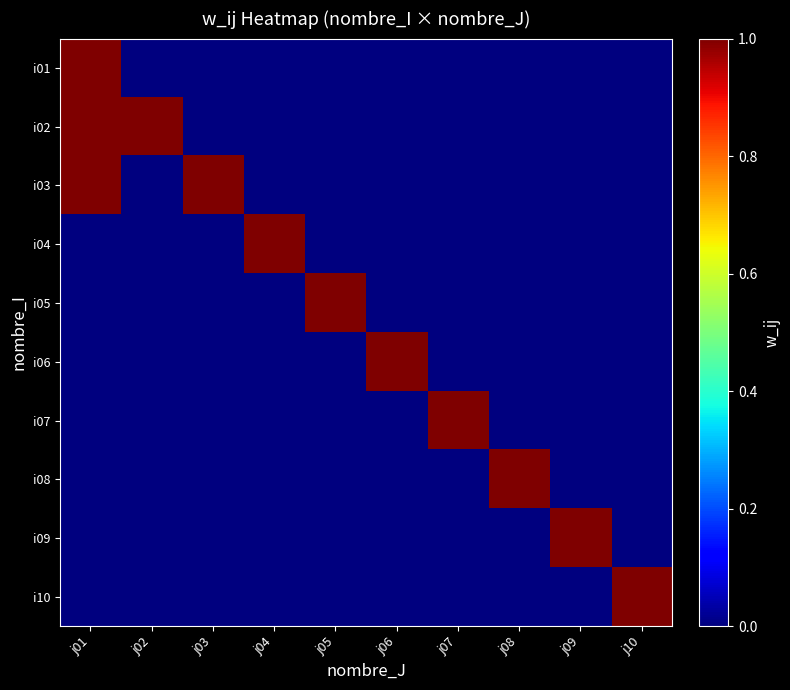

How many distinct data groups are displayed?

10